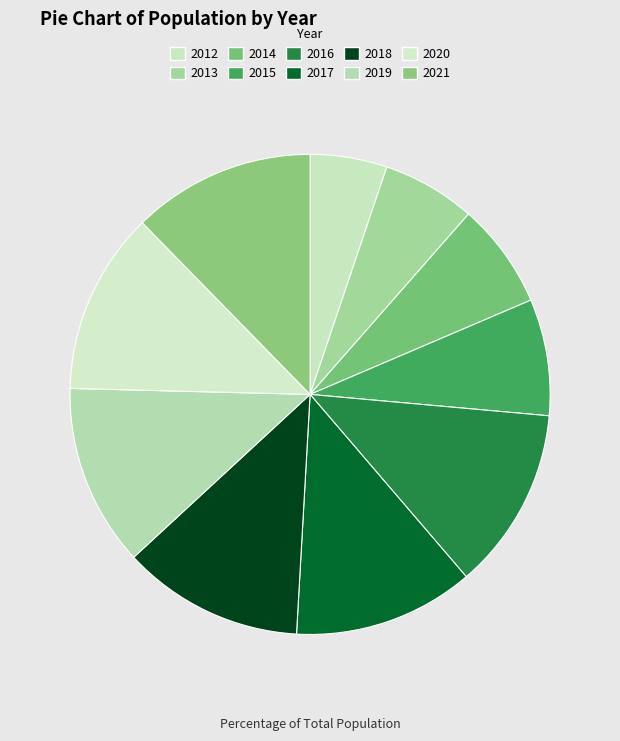

What is the smallest slice in the pie chart?

2012